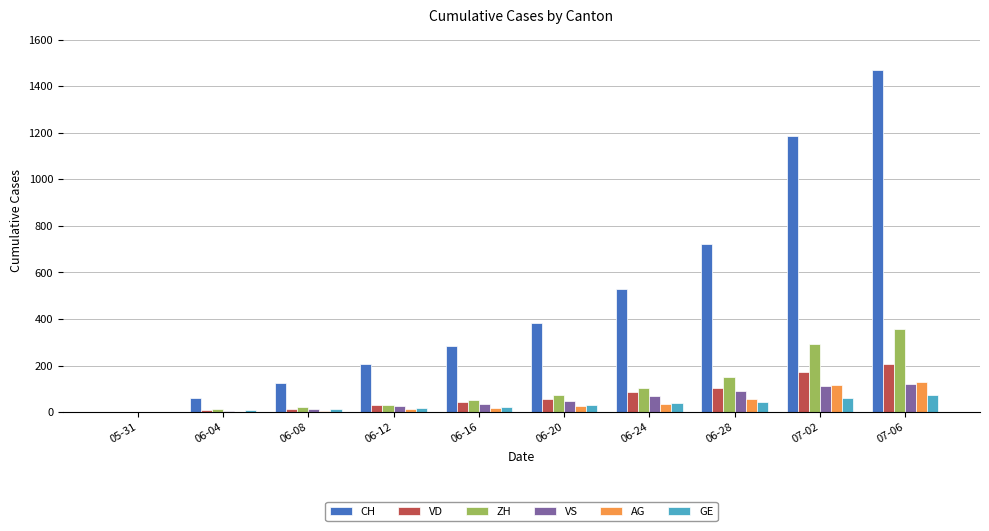

What is the average value of the VS series?

53